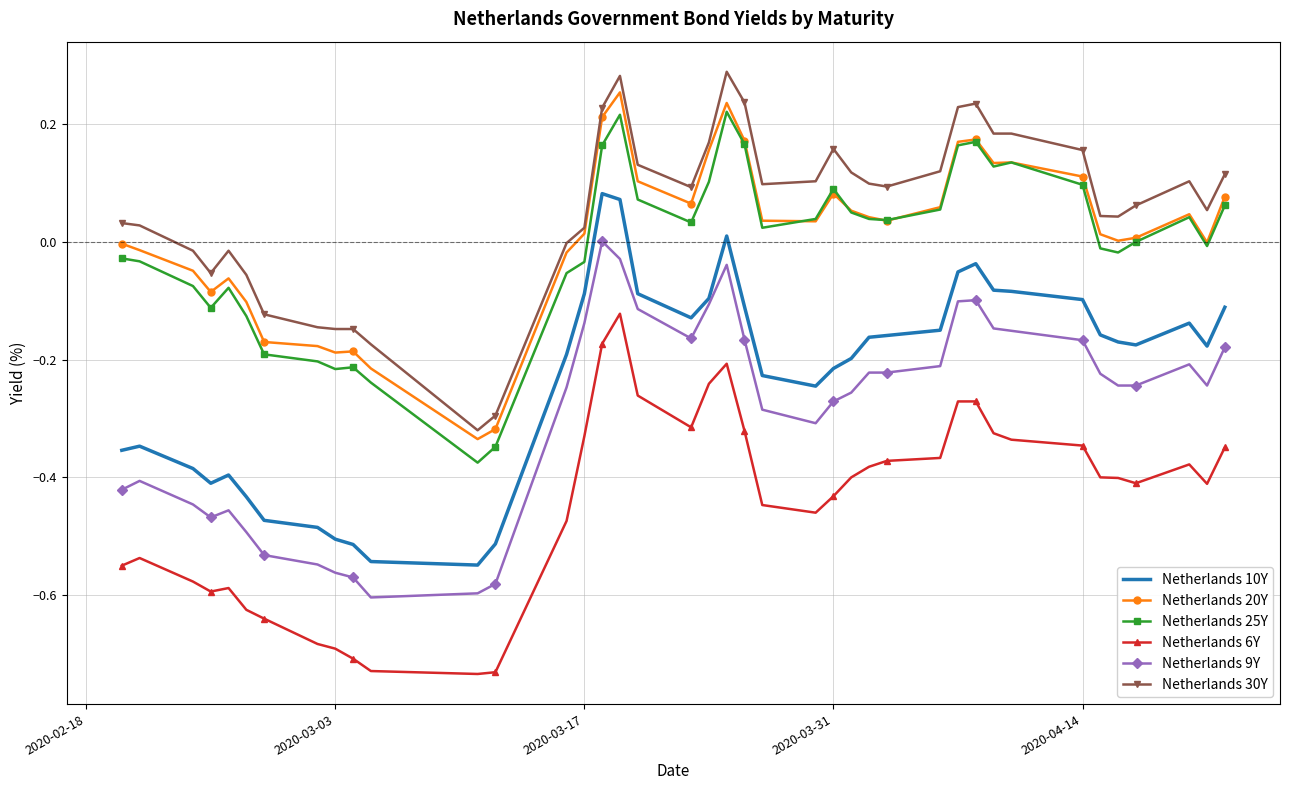

True or false: Netherlands 6Y and Netherlands 30Y cross at least once.

False